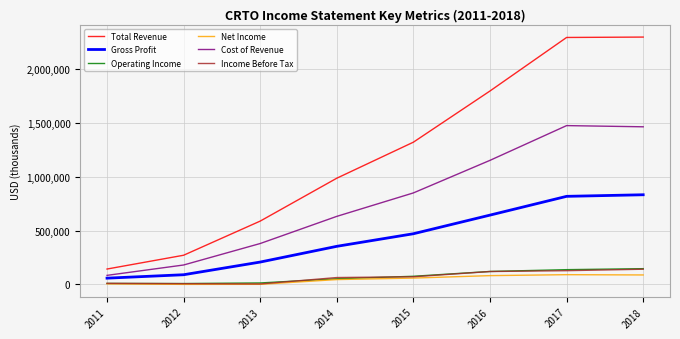

What are all the series names shown in the legend?

Total Revenue, Gross Profit, Operating Income, Net Income, Cost of Revenue, Income Before Tax